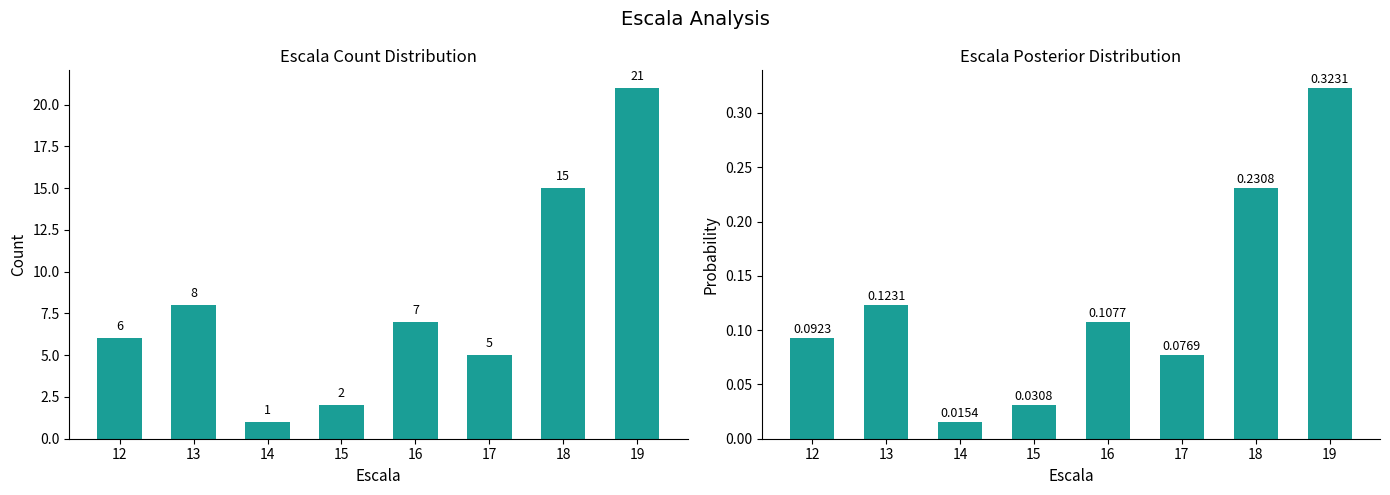

Reading left to right, list all the values displayed in this chart.

Escala Count: 6.0	8.0	1.0	2.0	7.0	5.0	15.0	21.0
Escala Probability: 0.1	0.1	0.0	0.0	0.1	0.1	0.2	0.3